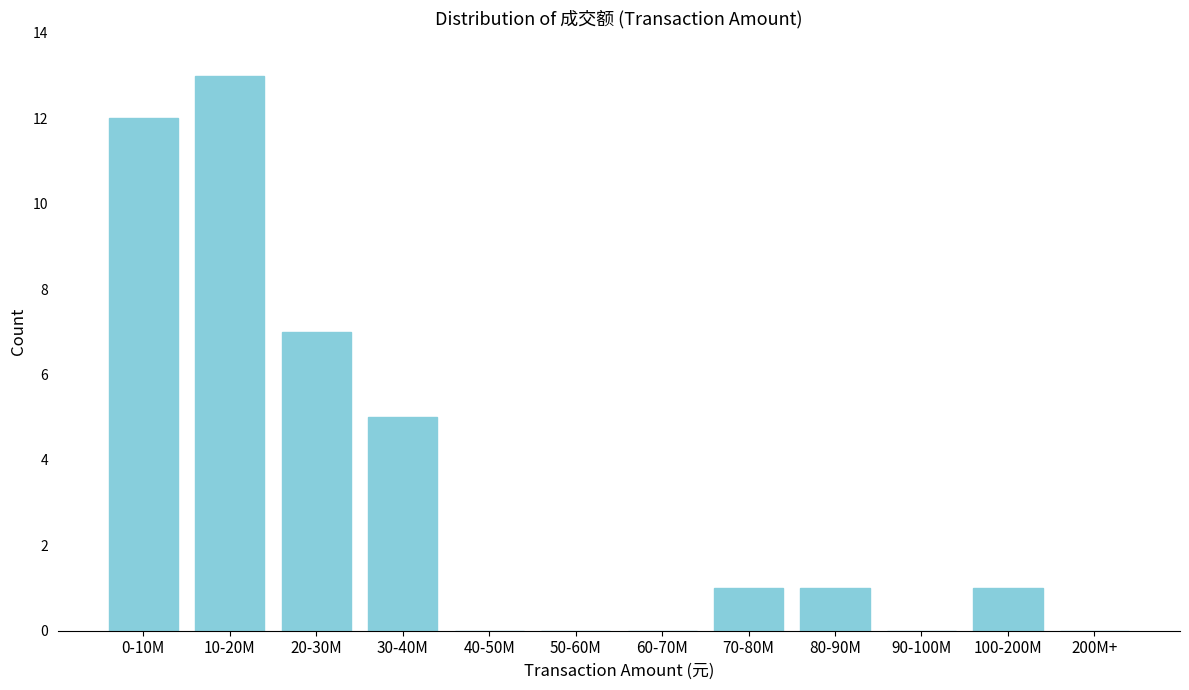

Reading right to left, extract all data points from this chart.

200M+=0	100-200M=1	90-100M=0	80-90M=1	70-80M=1	60-70M=0	50-60M=0	40-50M=0	30-40M=5	20-30M=7	10-20M=13	0-10M=12